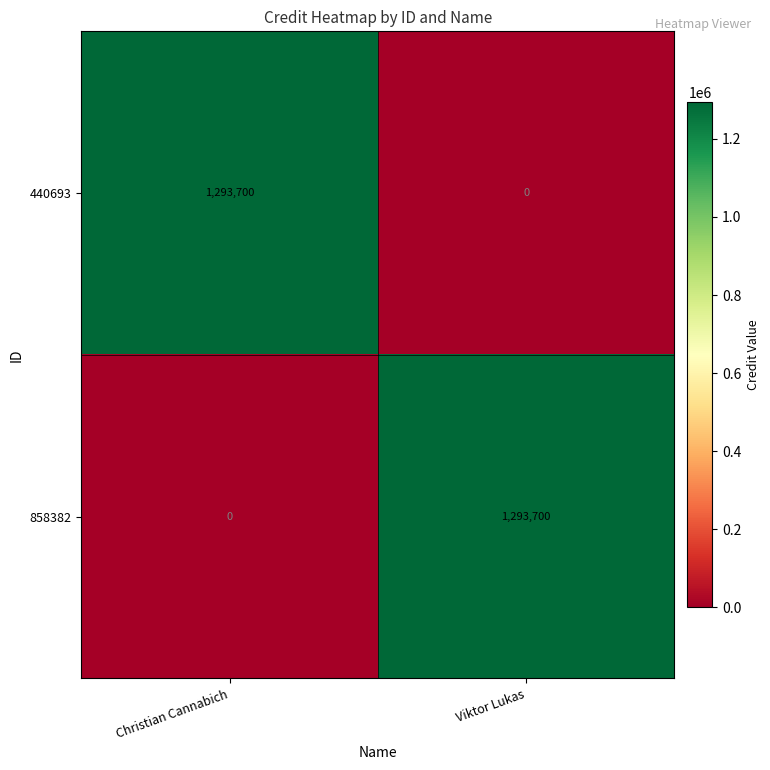

What is the sum of all 858382 values?

1293700